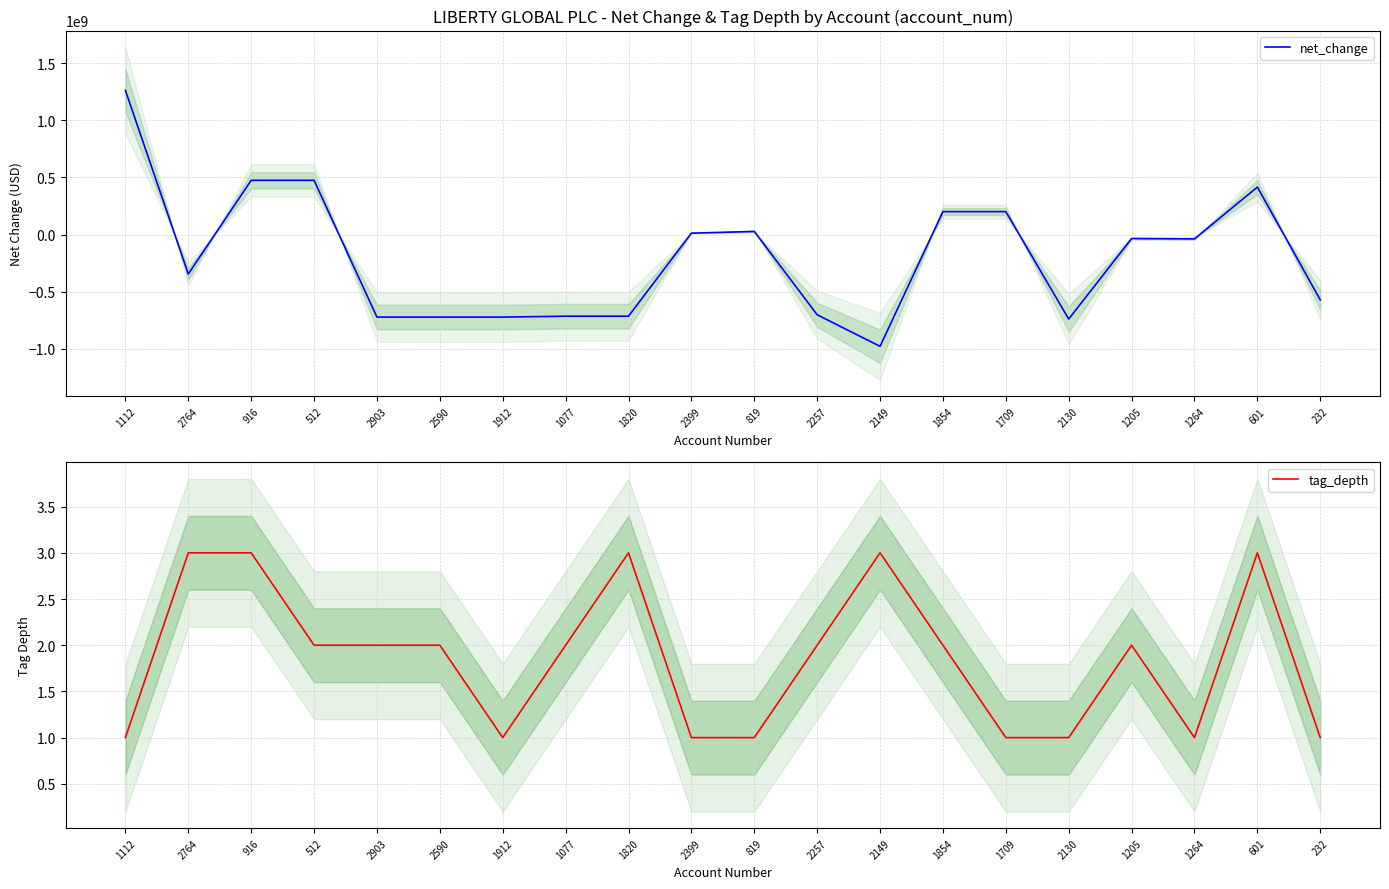

Rank the series at 2257 from lowest to highest value.

net_change, tag_depth